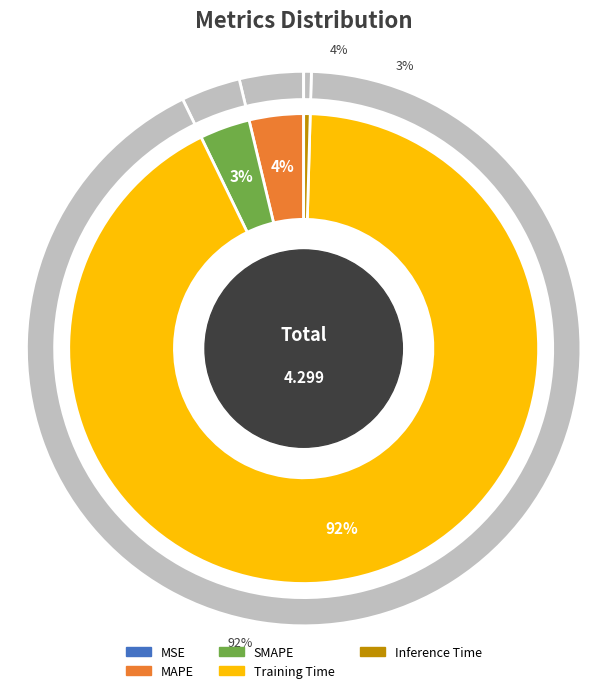

Which category has the biggest portion of the pie?

Training Time